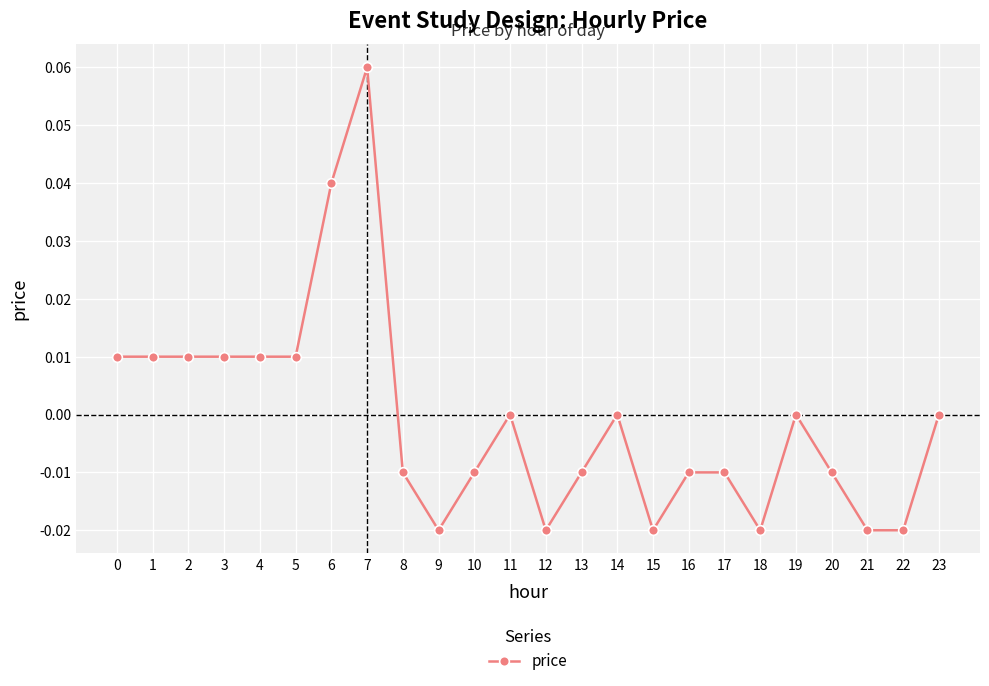

Is it true that the value at 6 is 0.0?

True